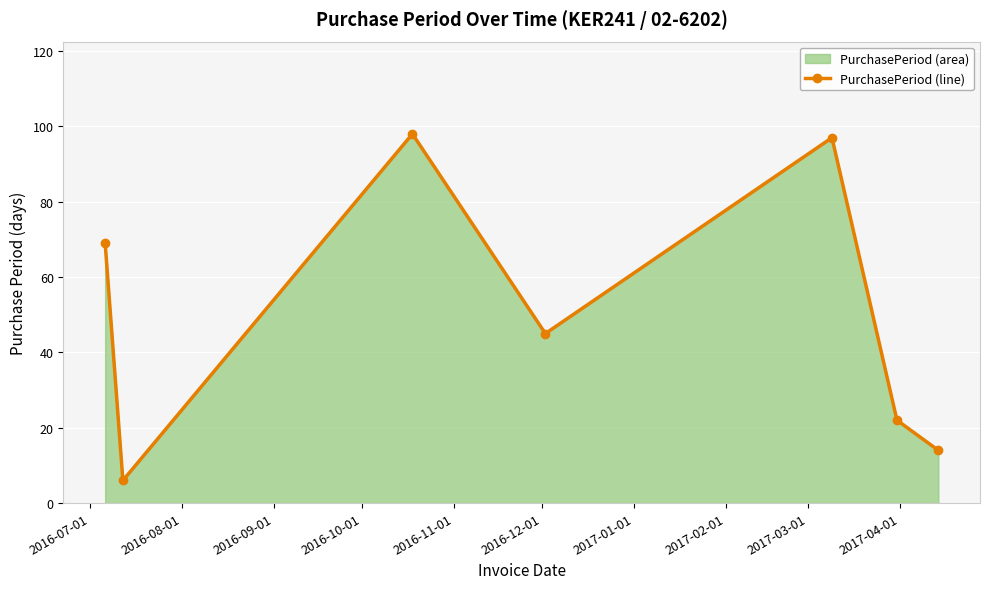

What is the smallest value displayed?

6